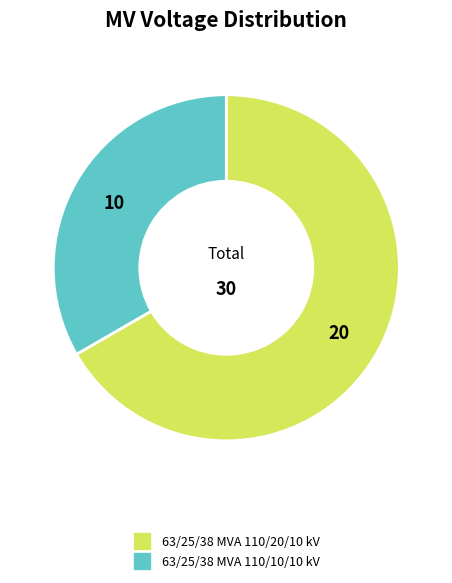

Rank the categories by value from lowest to highest.

63/25/38 MVA 110/10/10 kV, 63/25/38 MVA 110/20/10 kV